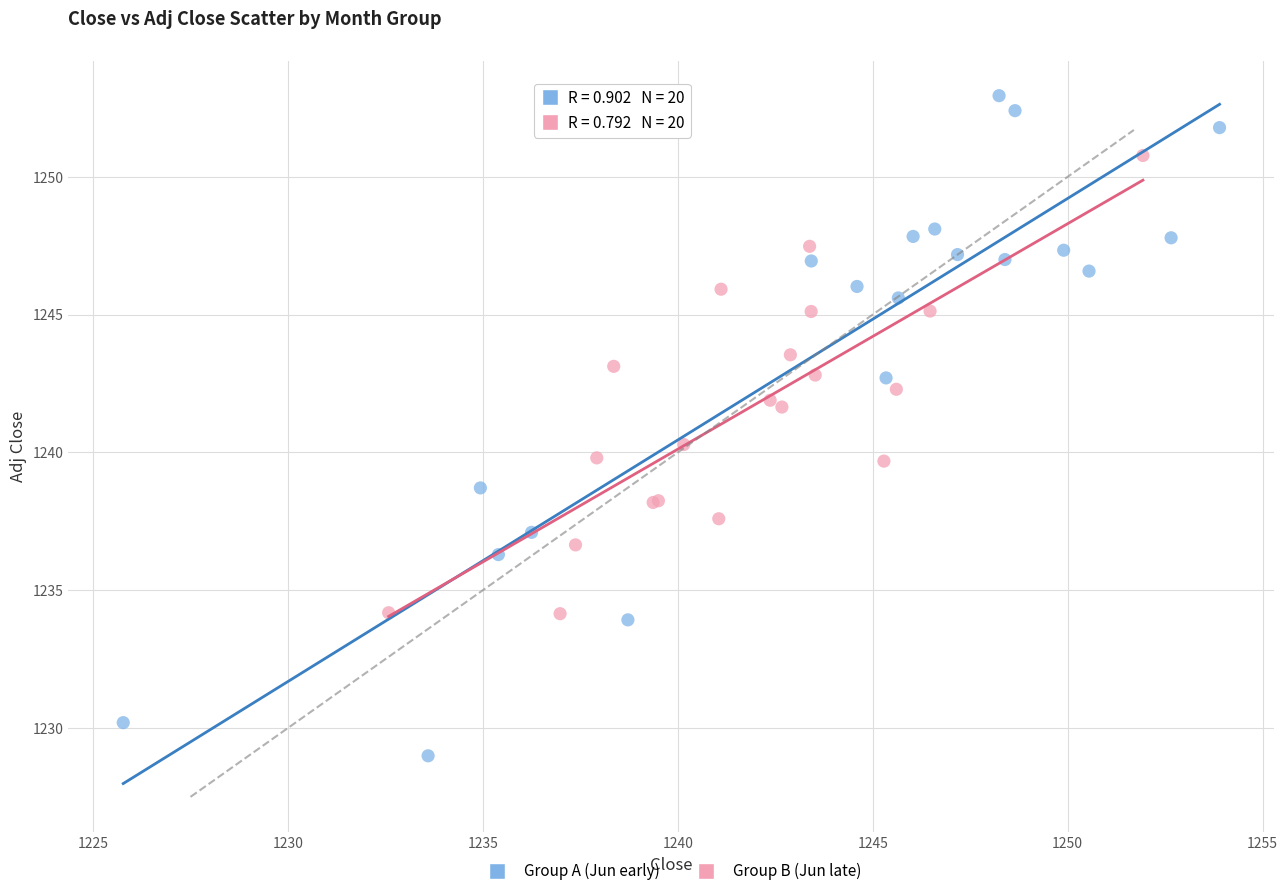

Which series reaches the maximum Y coordinate?

Group A (Jun early)